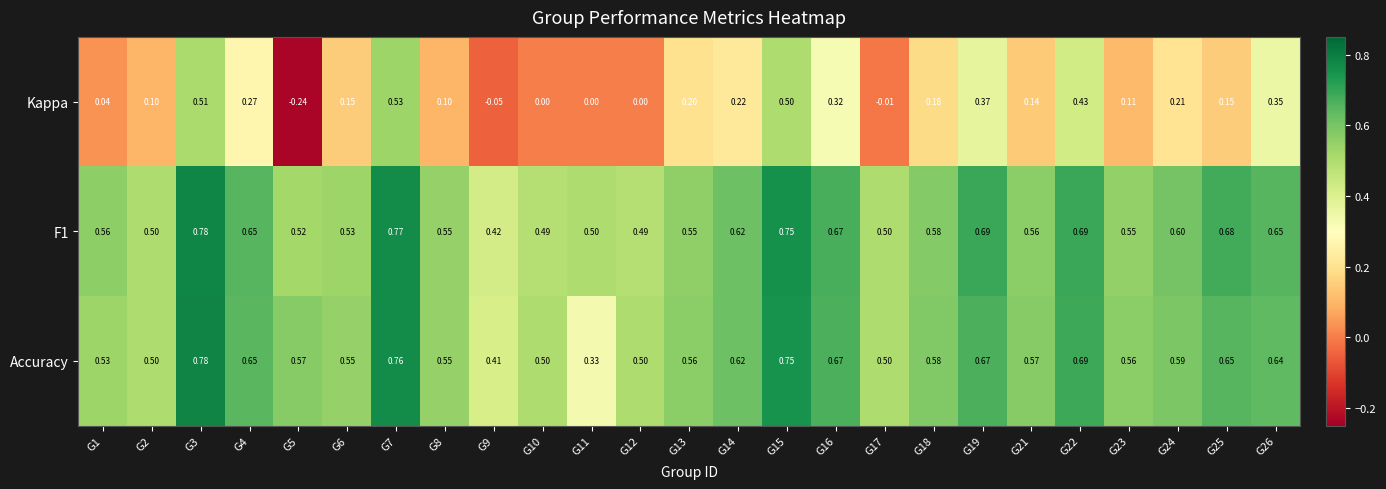

Is the value of Kappa at G11 greater than the value of Accuracy at G25?

No